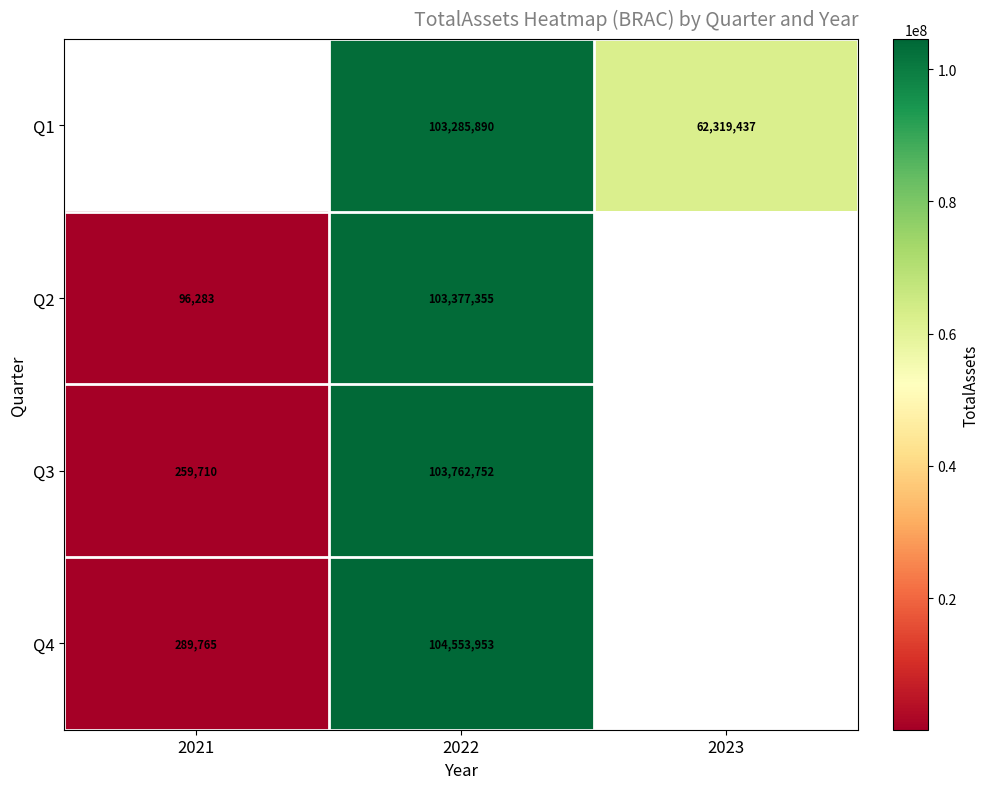

At 2022, list the series in order from largest to smallest.

Q4, Q3, Q2, Q1